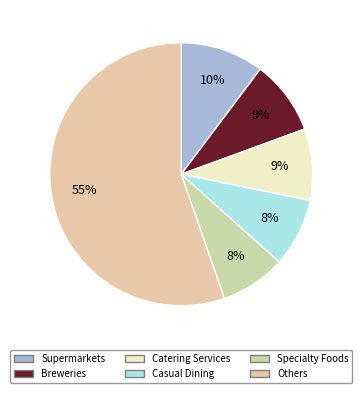

Is there any slice that represents more than half of the pie?

Yes